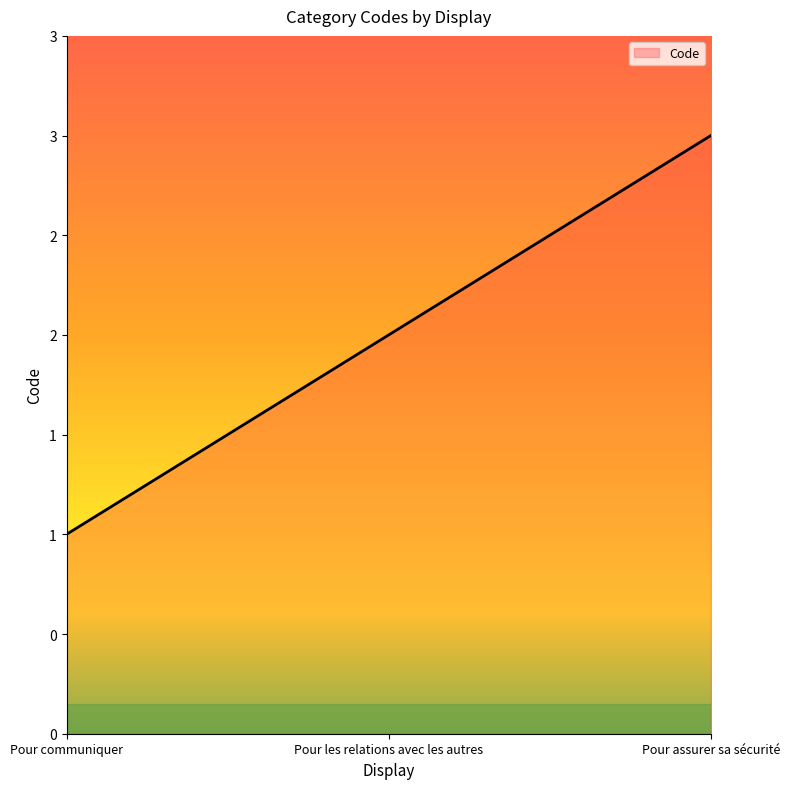

What is the change in value from Pour communiquer to Pour les relations avec les autres?

+1